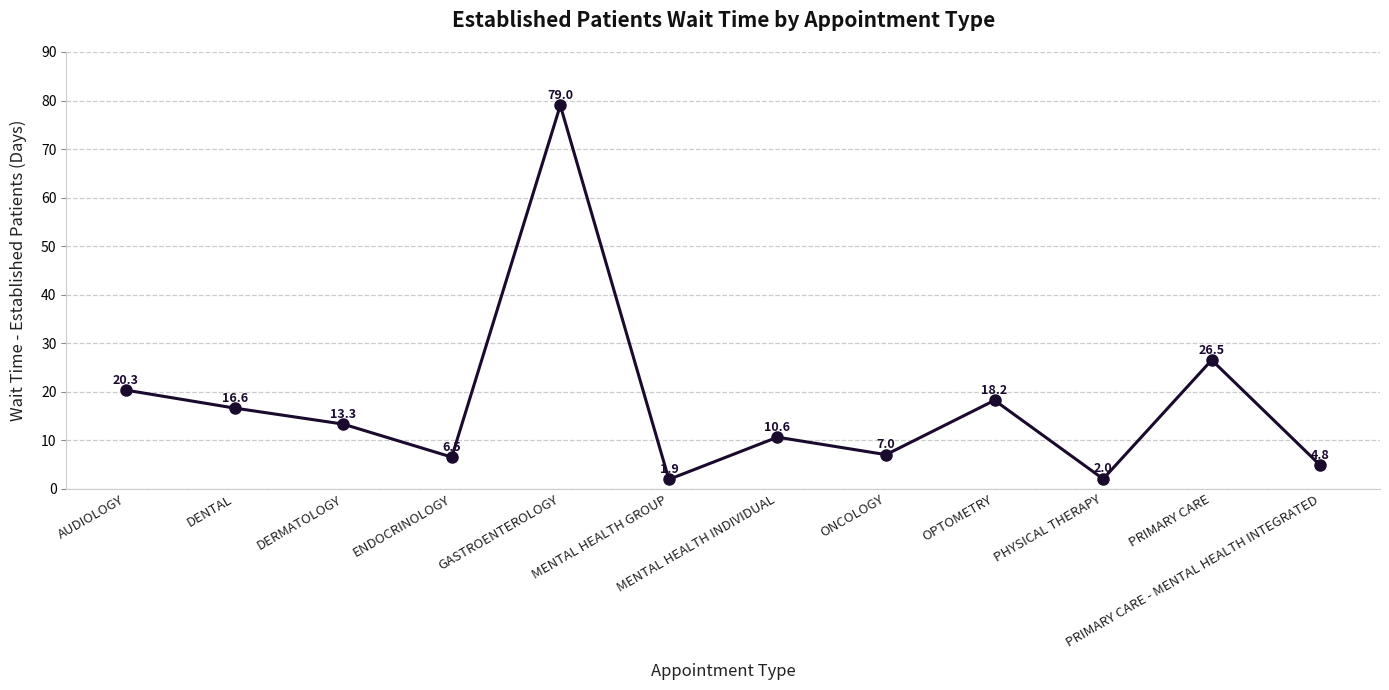

How many interior local valleys (lower than both neighbors) does the data have?

4